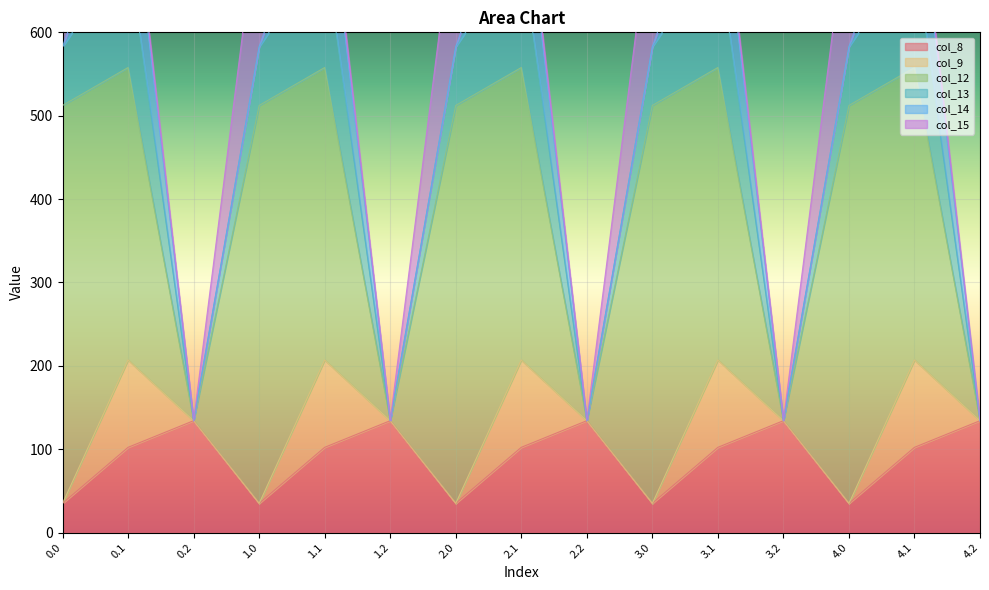

What is the spread (max minus min) of values at 4.2?

134.2